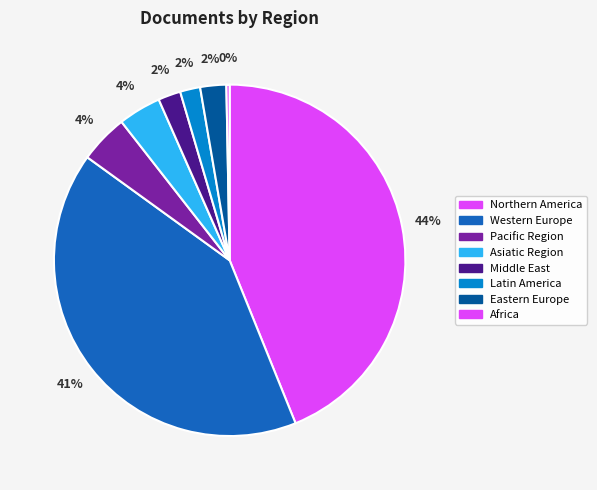

How many segments does this pie chart have?

8